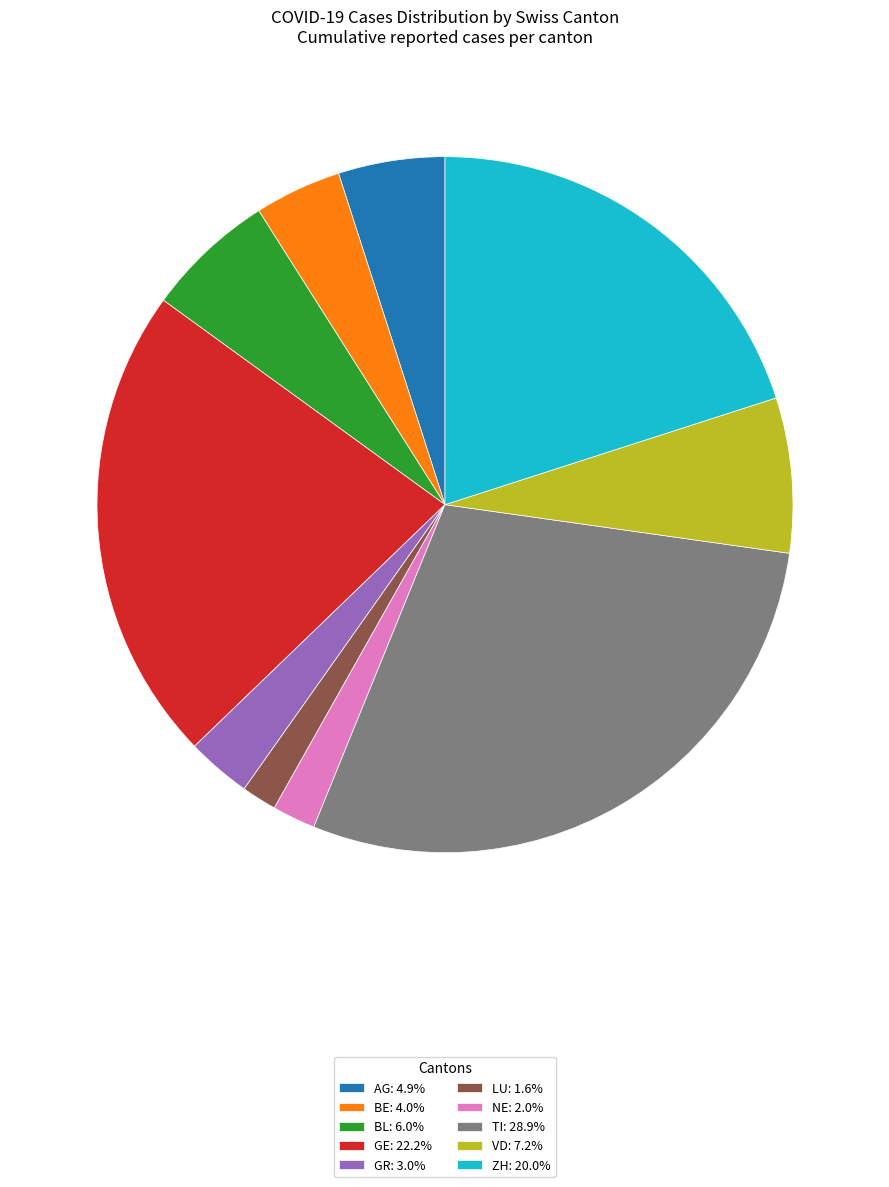

Is there any slice that represents more than half of the pie?

No